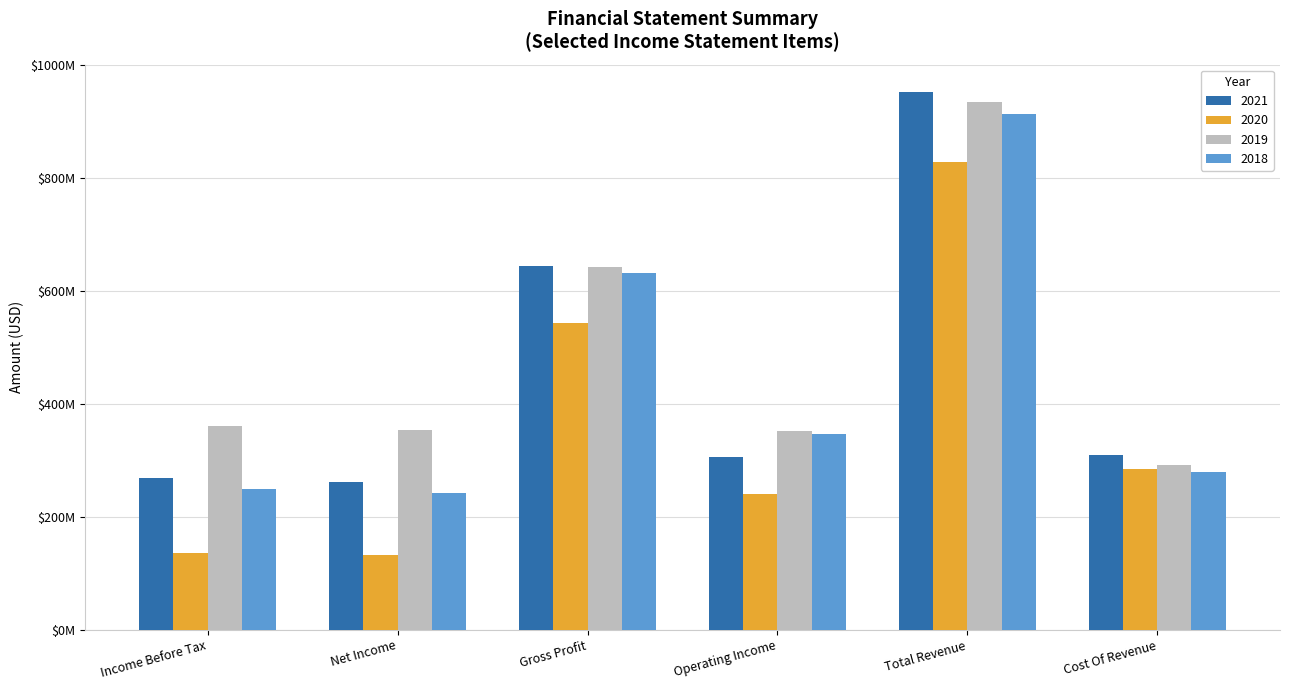

What are all the series names shown in the legend?

2021, 2020, 2019, 2018